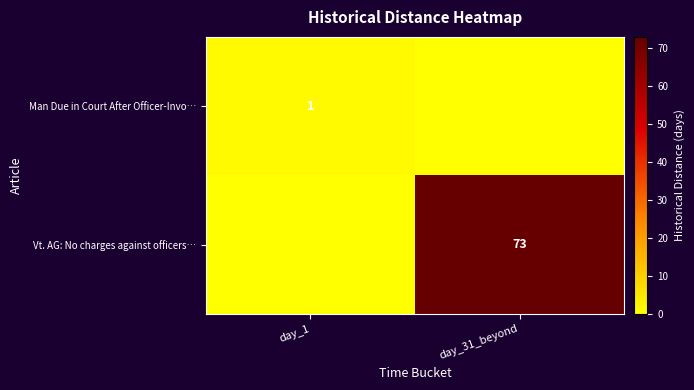

True or false: Vt. AG: No charges against officers… has a value of 73 at day_31_beyond.

True